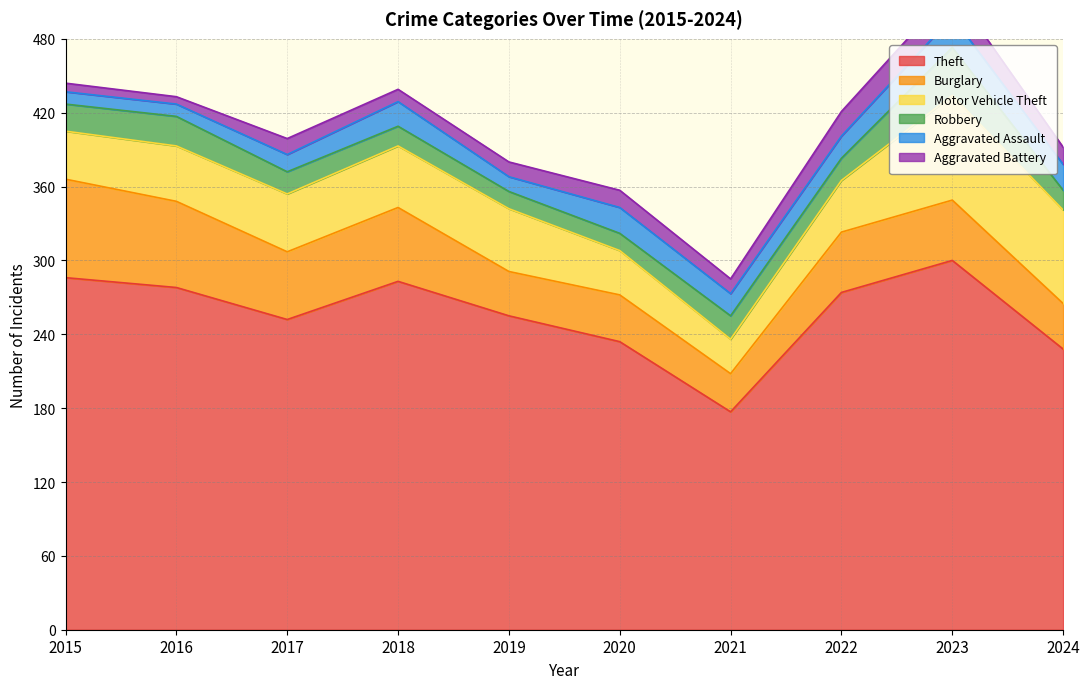

The Aggravated Battery series shows 6 at 2016. True or false?

True